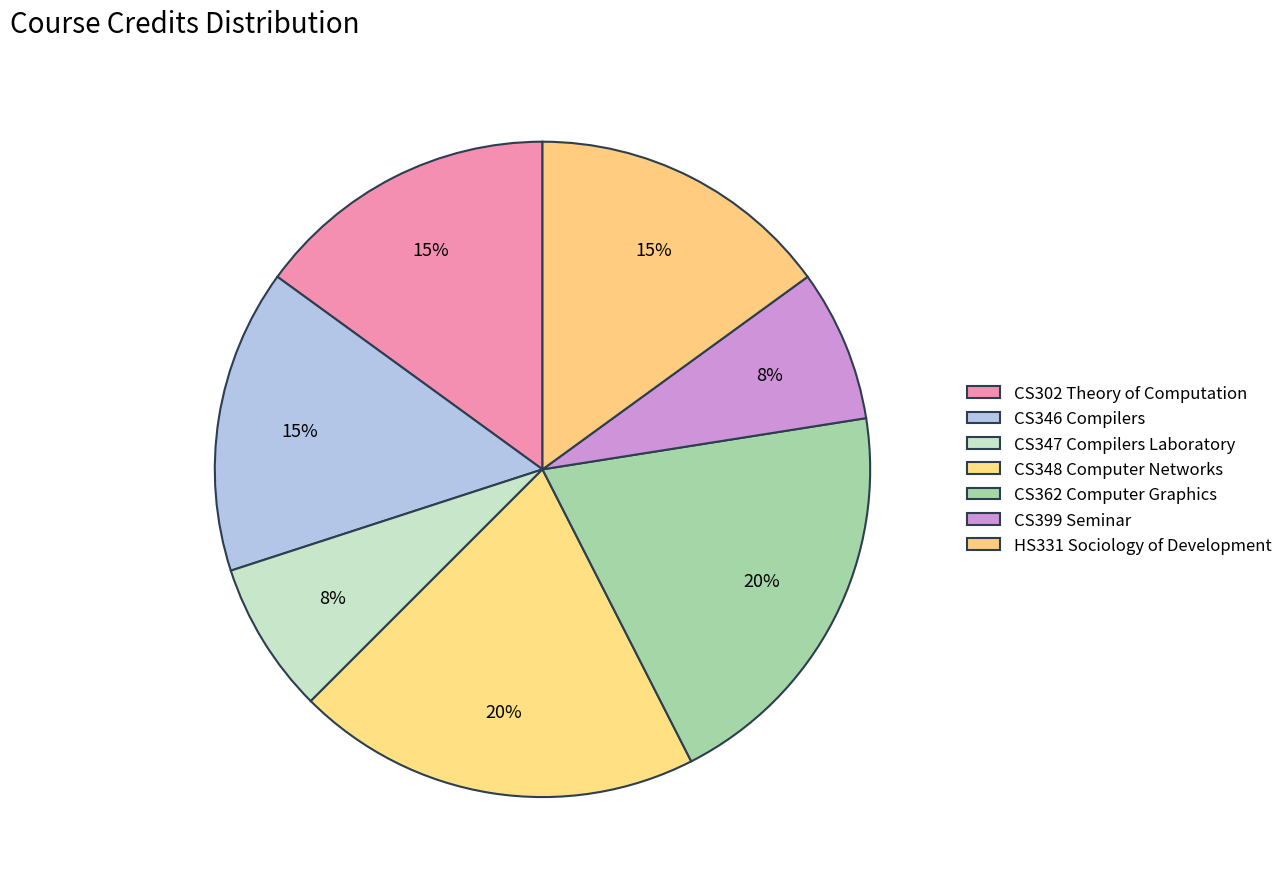

Does CS302 Theory of Computation represent more than half of the total?

No